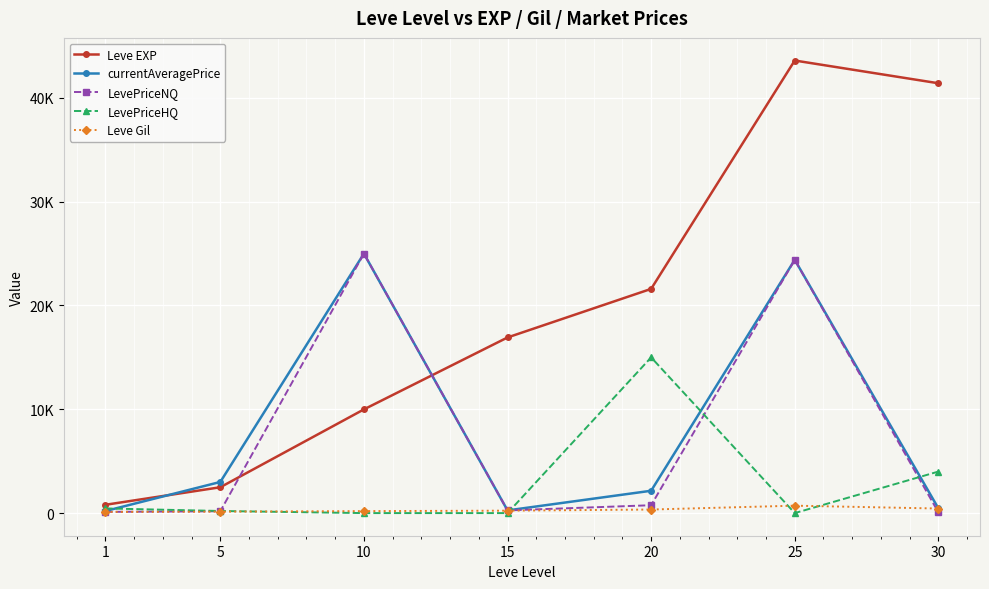

True or false: currentAveragePrice and Leve EXP cross at least once.

True